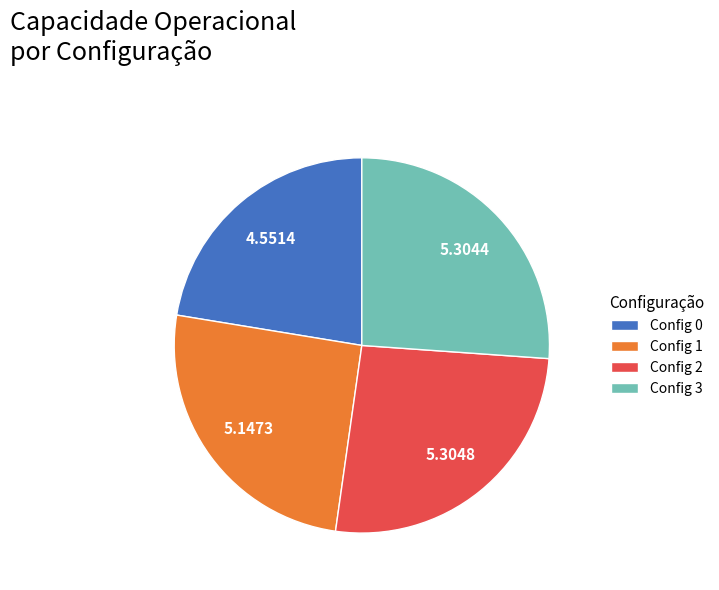

How many slices are in this pie chart?

4